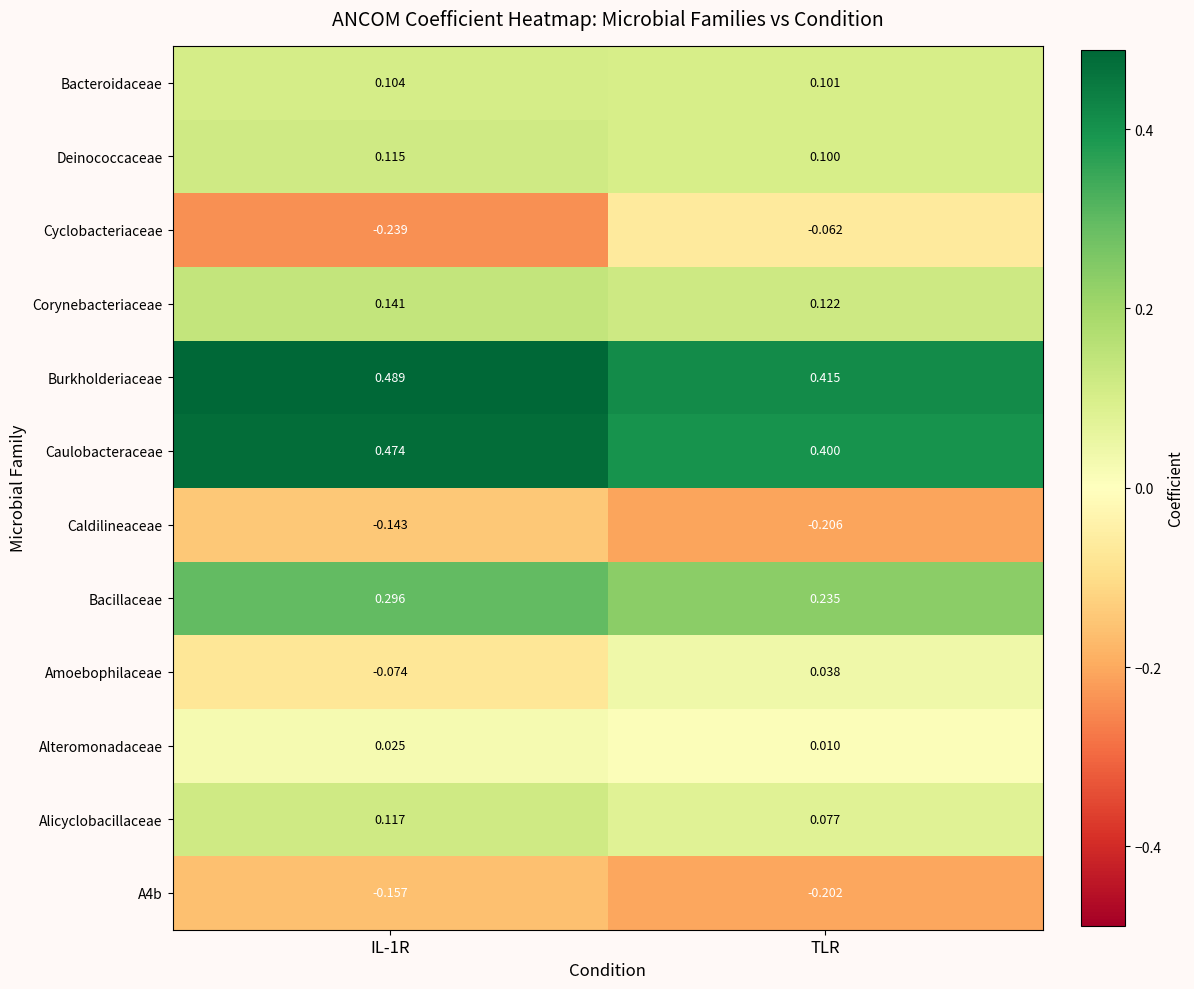

At which label does Deinococcaceae reach its minimum?

TLR